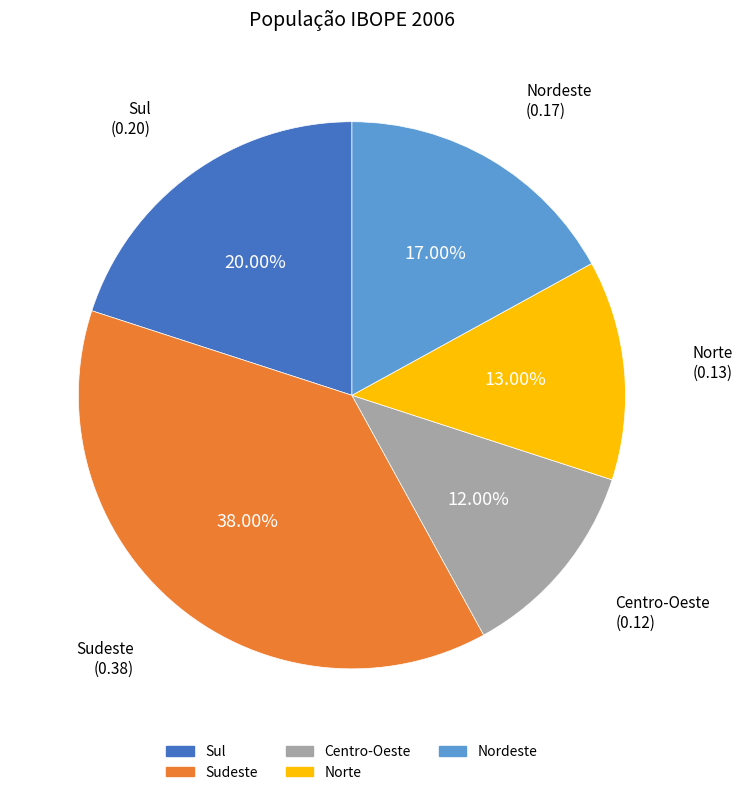

What is the smallest slice in the pie chart?

Centro-Oeste